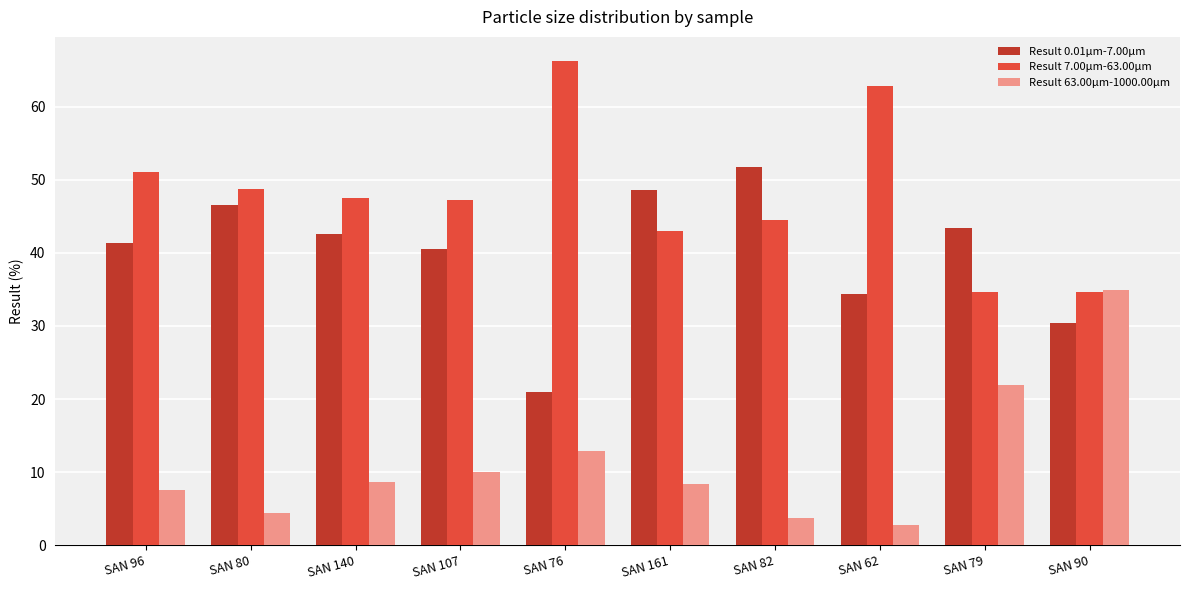

What is the difference between the maximum and minimum values in the Result 7.00µm-63.00µm series?

31.6